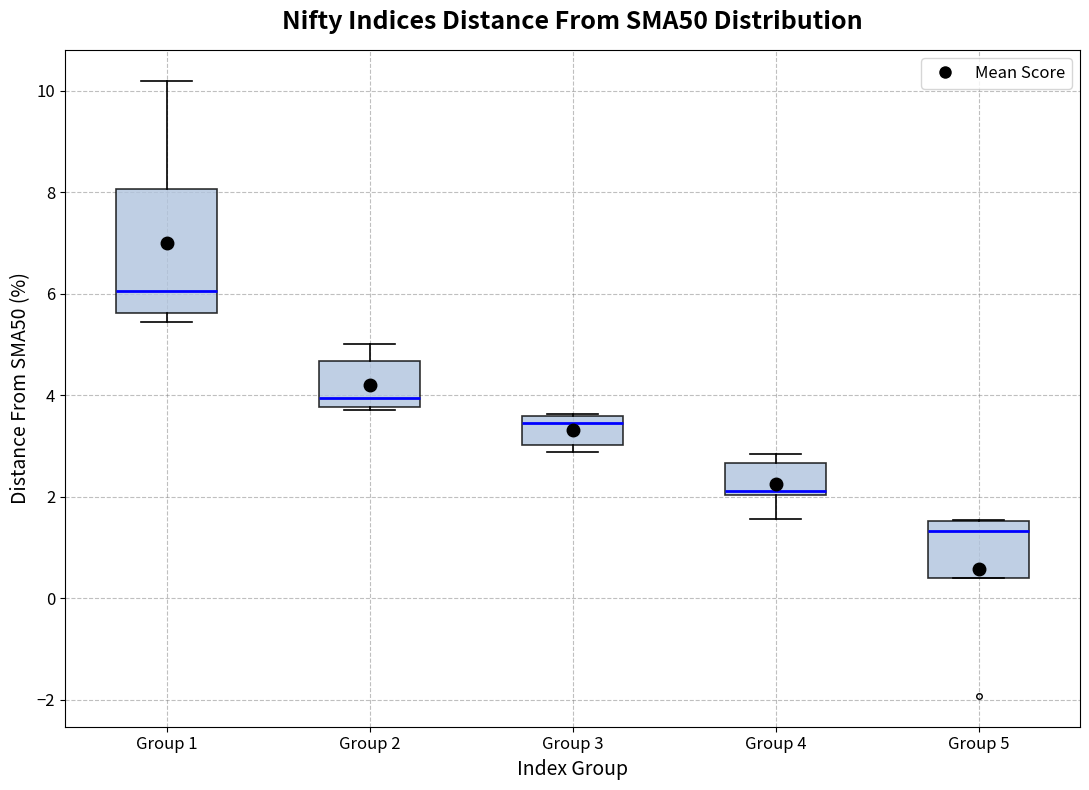

Reading left to right, read every box against the y-axis: the position of its median line, the range the box covers, and the ends of its whiskers. The values are not printed on the chart, so give them approximately, as read against the axis.

Group 1: median 6.0, box 5.6 to 8.0, whiskers 5.4 to 10.2
Group 2: median 4.0, box 3.8 to 4.6, whiskers 3.8 (just below the box's lower edge) to 5.0
Group 3: median 3.4, box 3.0 to 3.6, whiskers 2.8 to 3.6
Group 4: median 2.2, box 2.0 to 2.6, whiskers 1.6 to 2.8
Group 5: median 1.4, box 0.4 to 1.6, whiskers 0.4 to 1.6